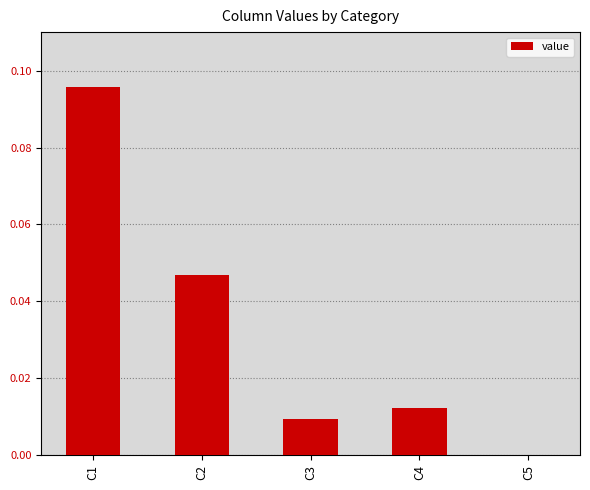

Which has a higher value, C4 or C3?

C4